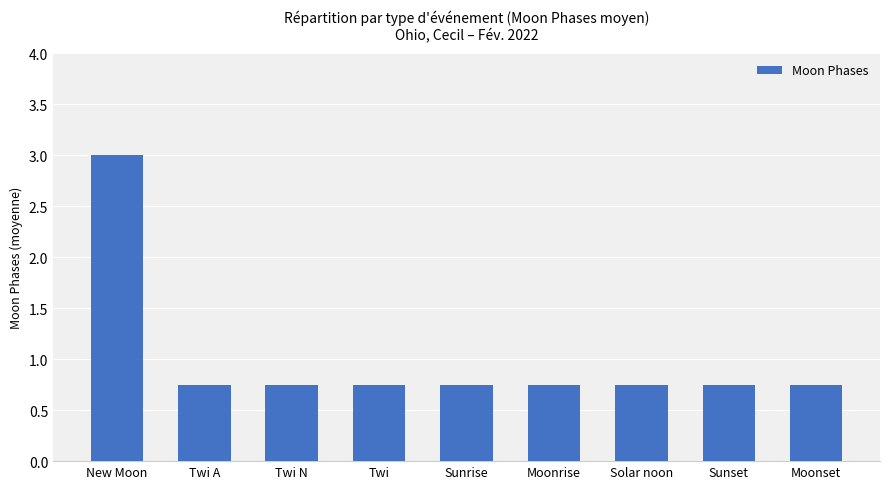

What position from the left is Solar noon?

7